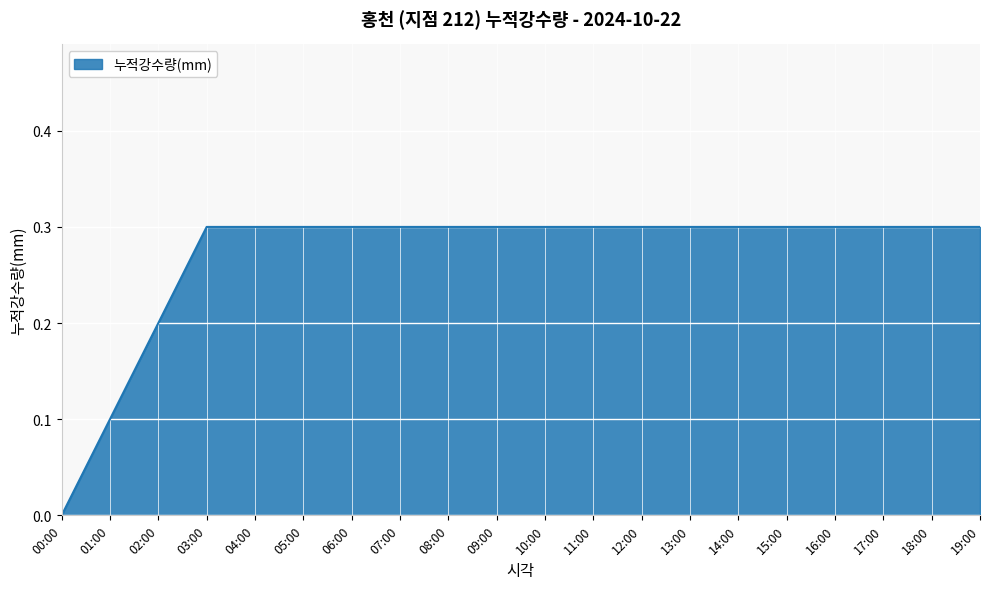

How many positive values are there?

19